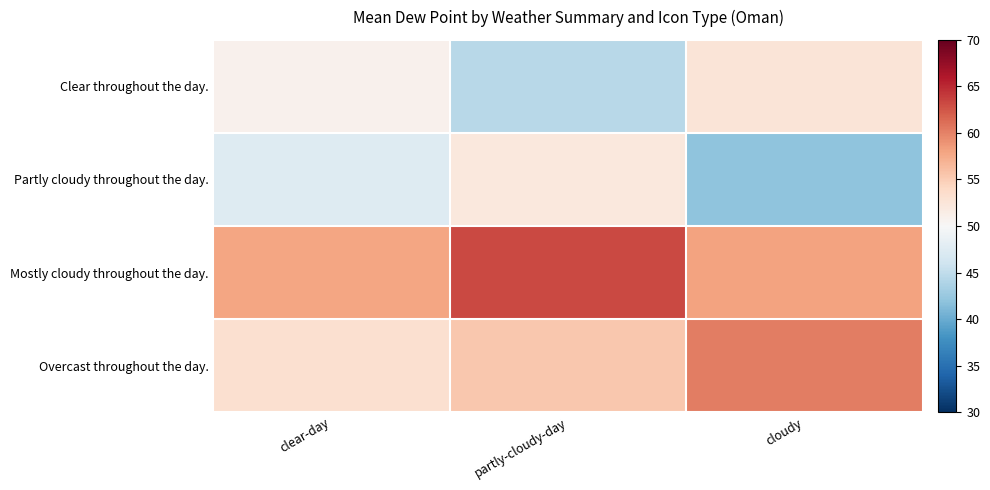

Which series changed the most between clear-day and partly-cloudy-day?

Clear throughout the day.